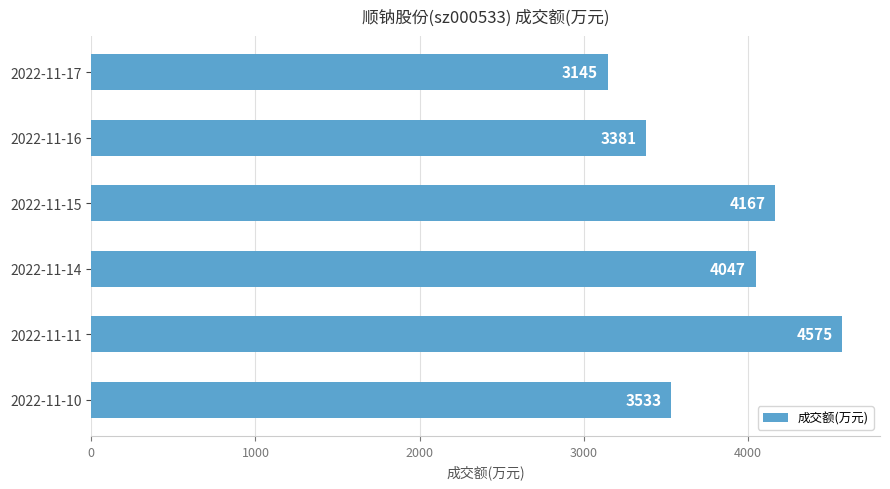

Where is the data nearest to the value 3860?

2022-11-14